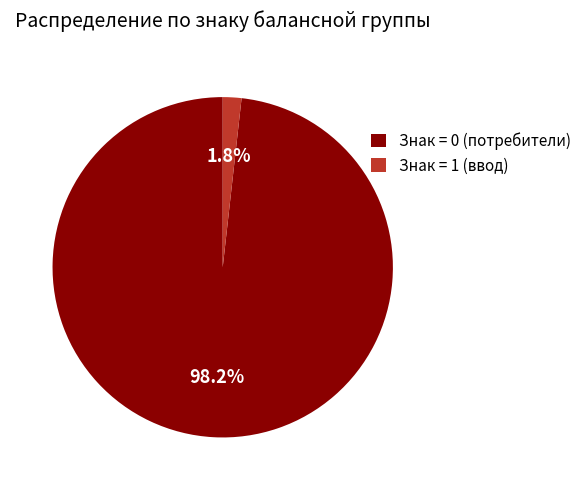

Which category accounts for the majority?

Знак = 0 (потребители)